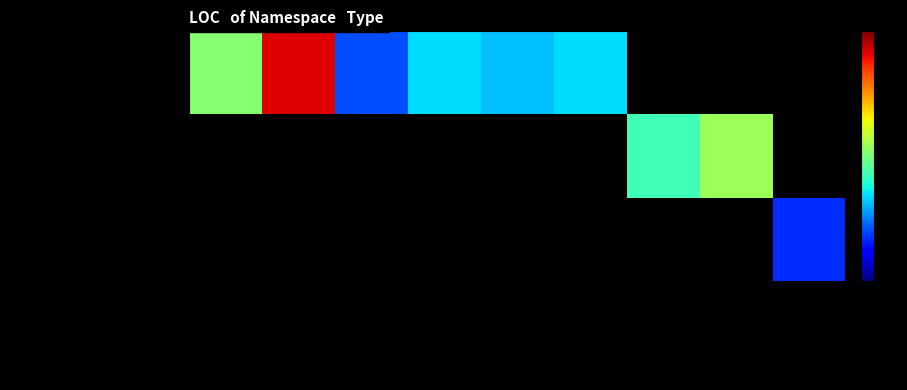

How many values in ProxyApi.Sample.Controllers are above zero?

2